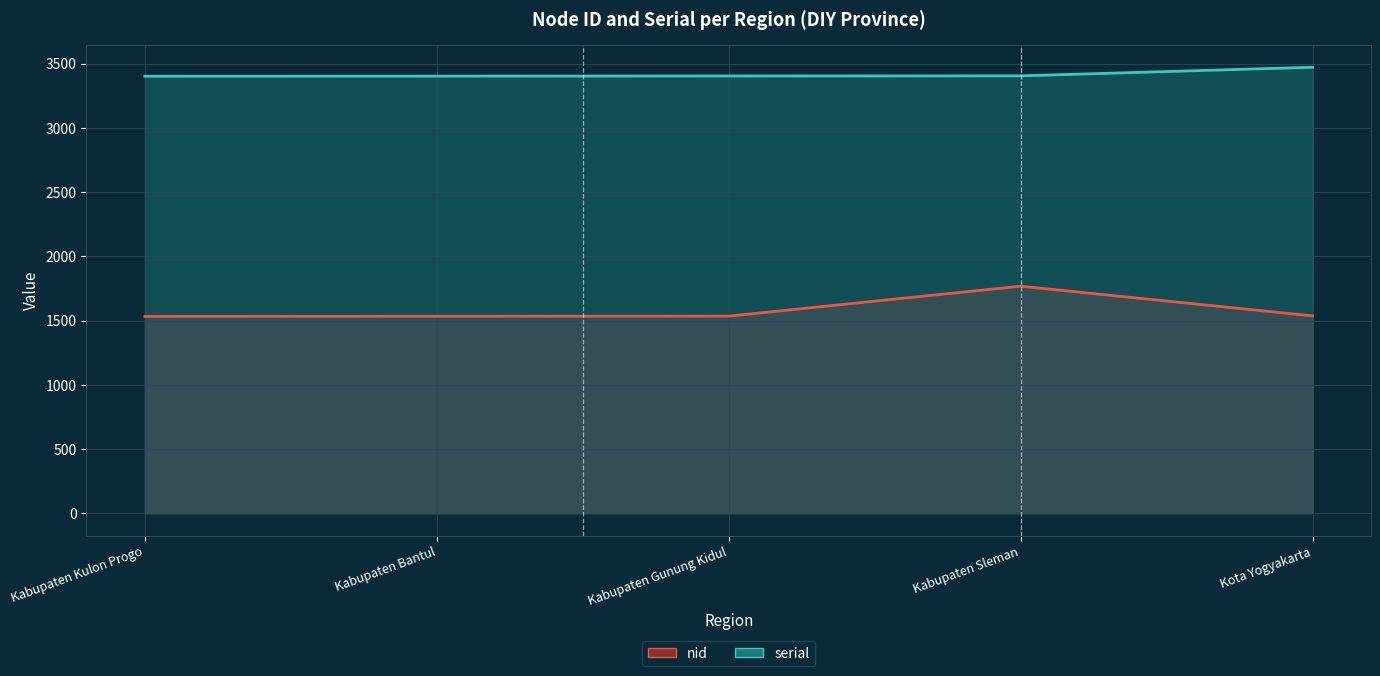

Between Kabupaten Kulon Progo and Kabupaten Sleman, which is larger?

Kabupaten Sleman